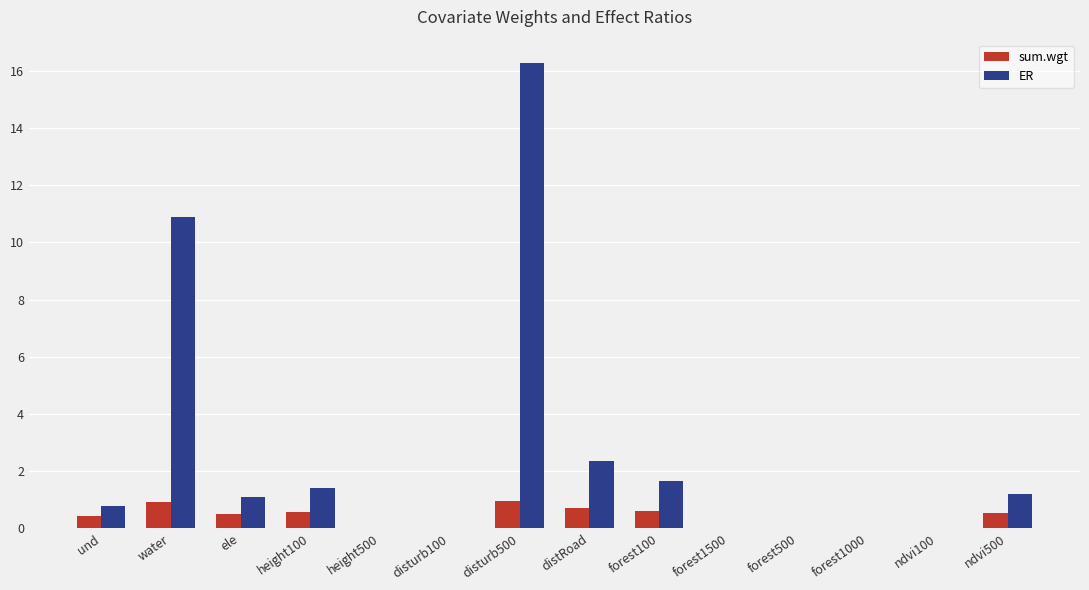

Are the bars grouped side by side (vs. stacked)?

Yes